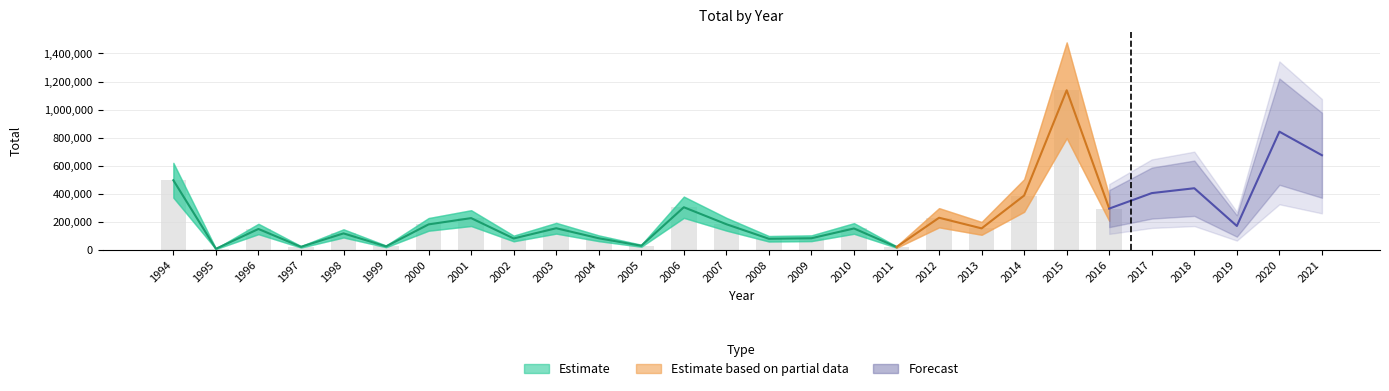

The chart shows a value of 82226 at 2009. True or false?

True